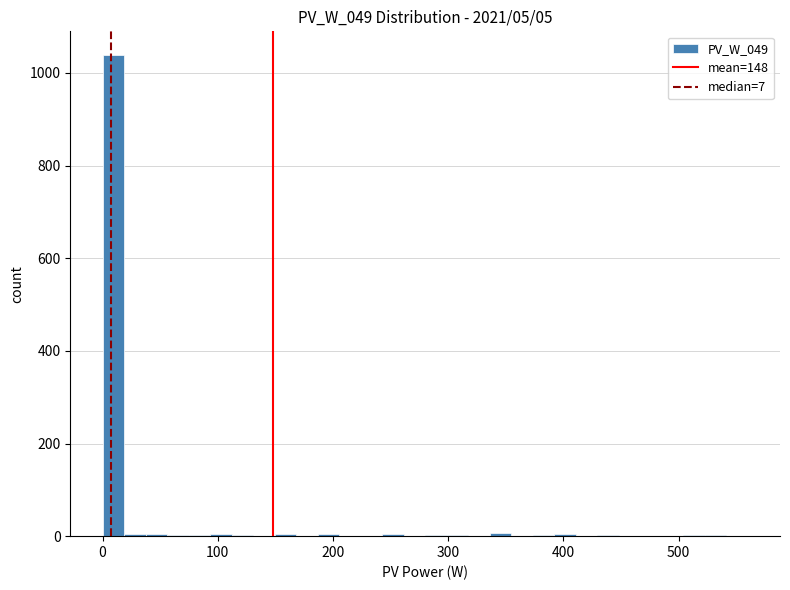

Around what value on the x-axis is the tallest bar? Give the approximate position of its centre, as read against the axis.

10